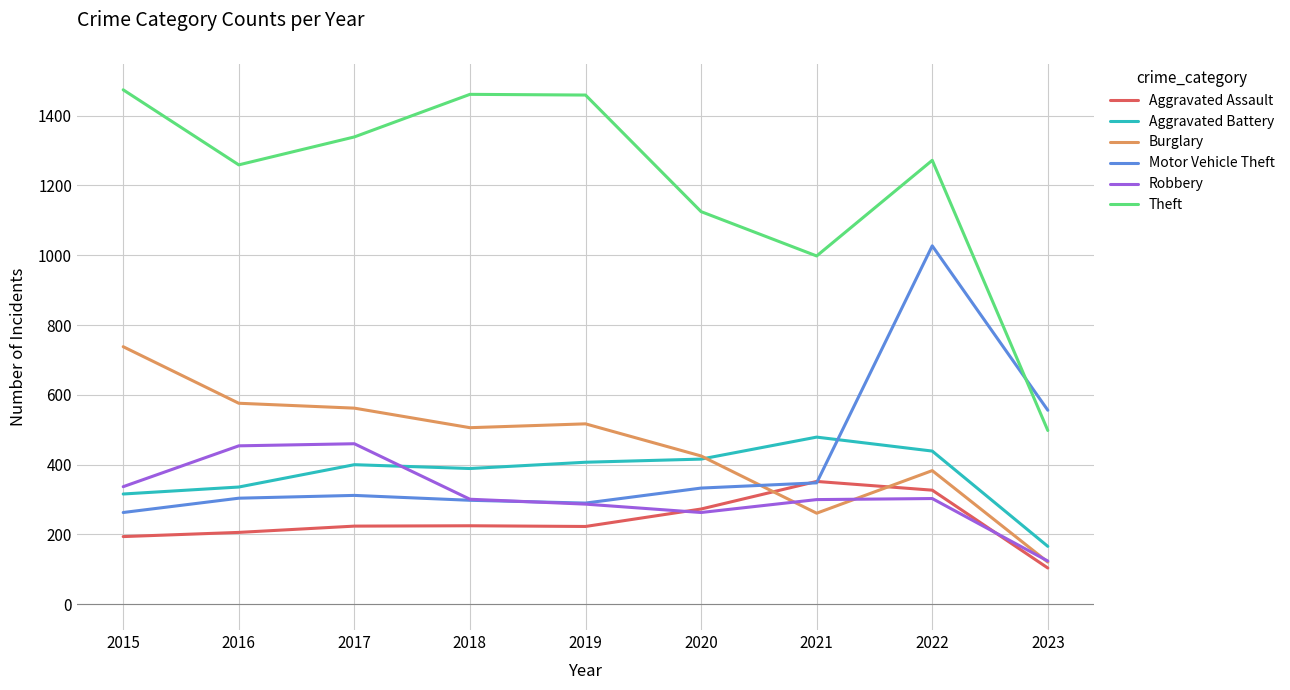

Is it true that Aggravated Battery equals 336 at 2016?

True